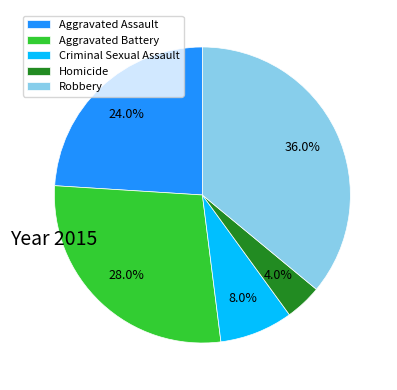

Approximately how many times larger is the value at Homicide compared to Criminal Sexual Assault?

0.5